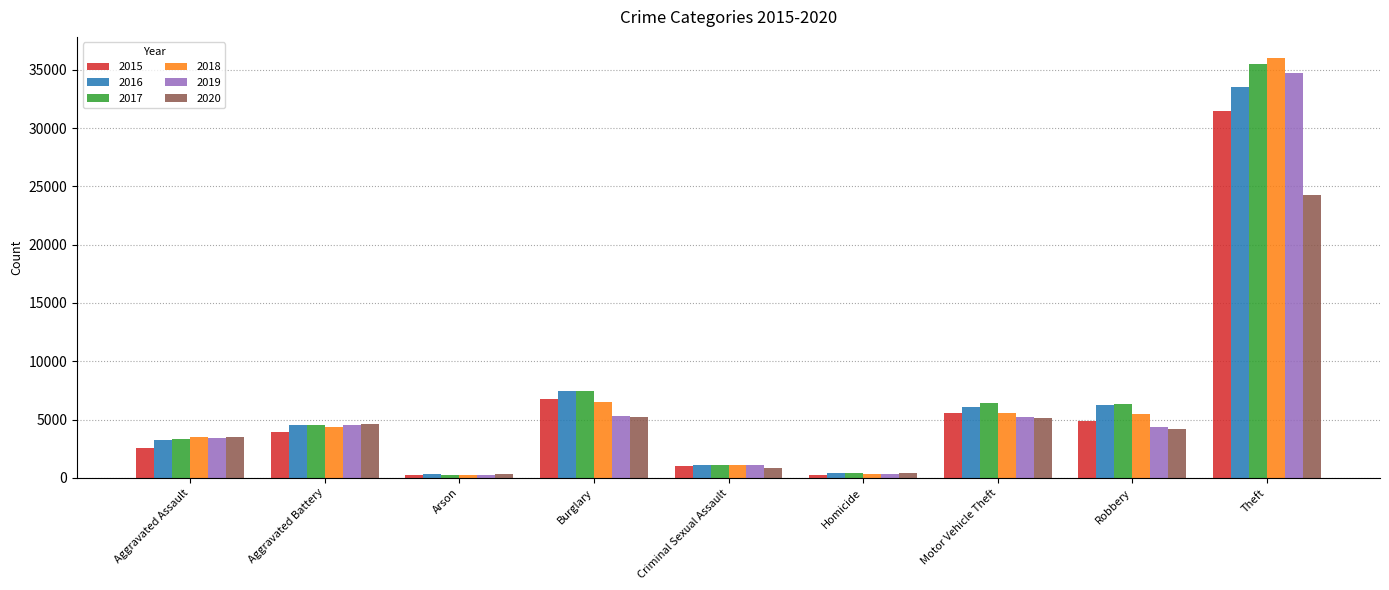

The value of 2017 at Aggravated Battery is 7963. True or false?

False